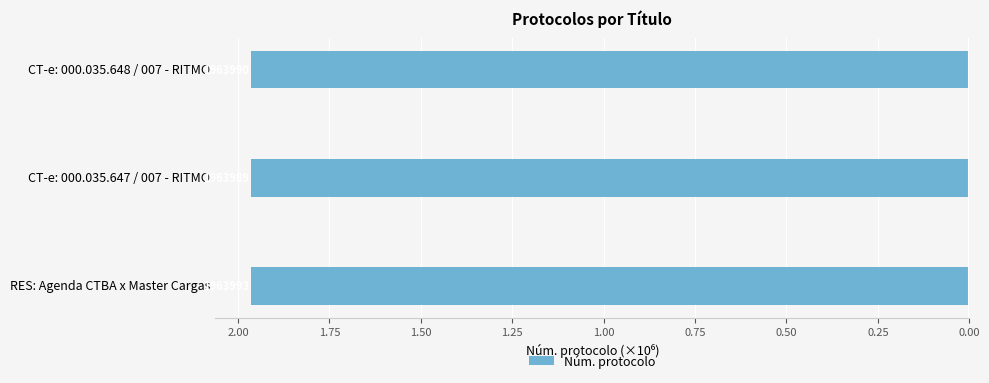

Where is the data nearest to the value -1?

CT-e: 000.035.647 / 007 - RITMO